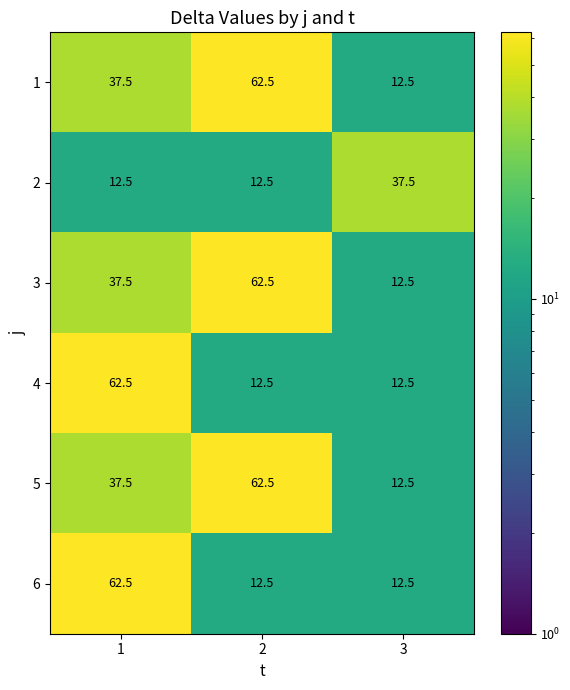

What is the total value across all series at 1?

250.0